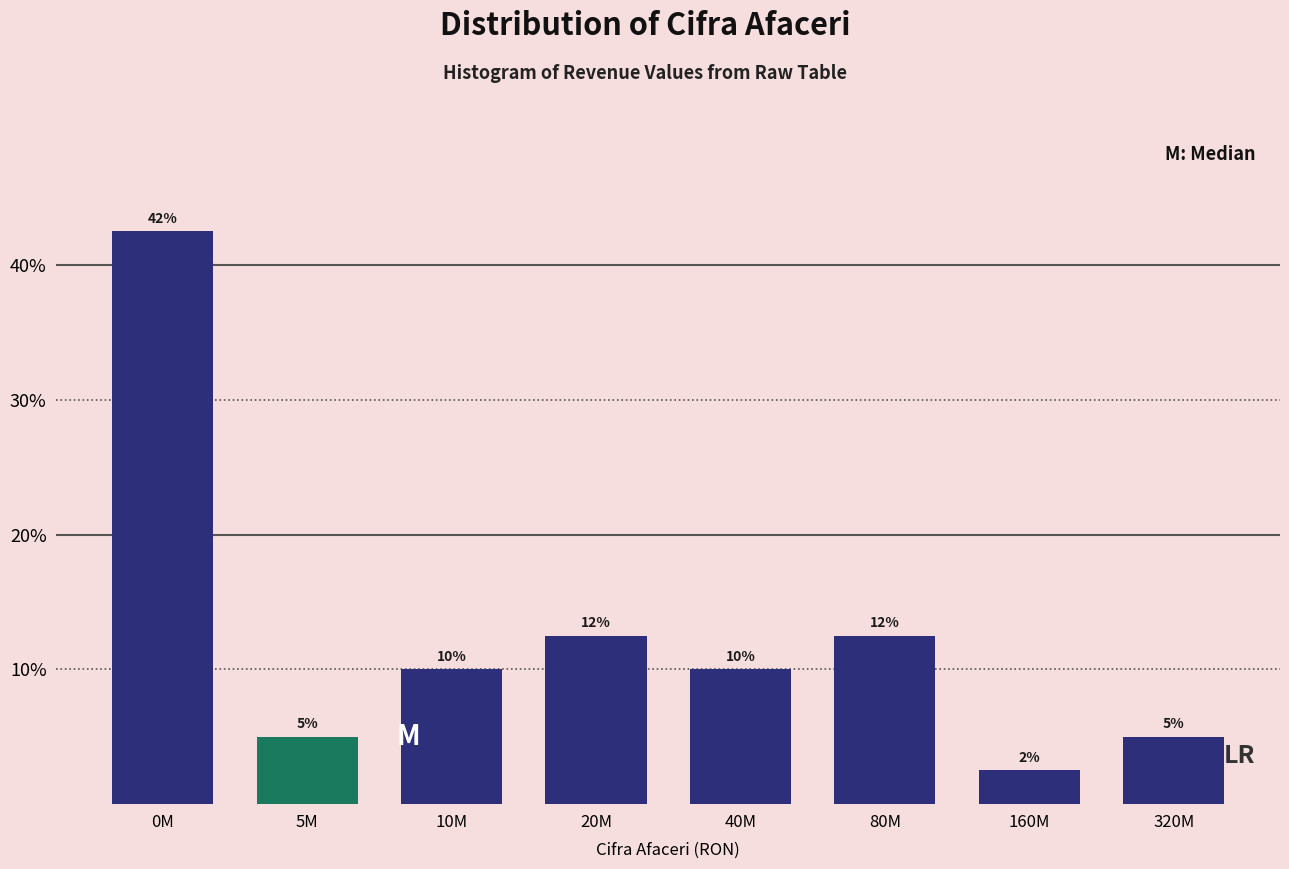

What is the minimum value shown in the chart?

2.5